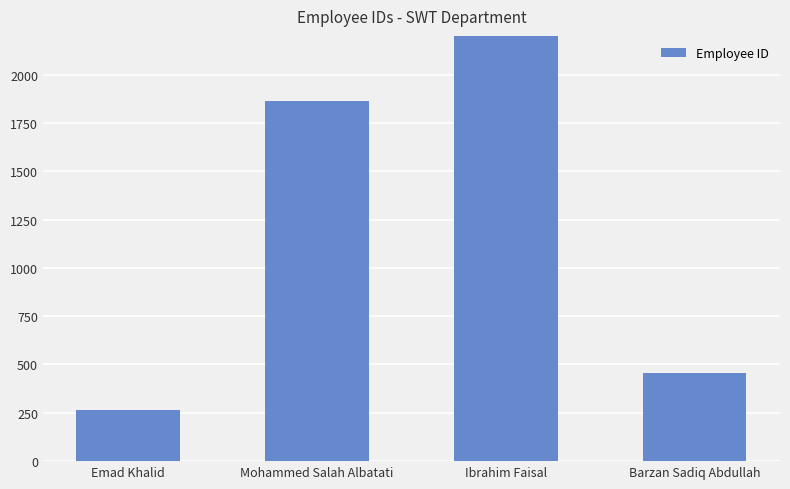

Rank the categories by value from lowest to highest.

Emad Khalid, Barzan Sadiq Abdullah, Mohammed Salah Albatati, Ibrahim Faisal